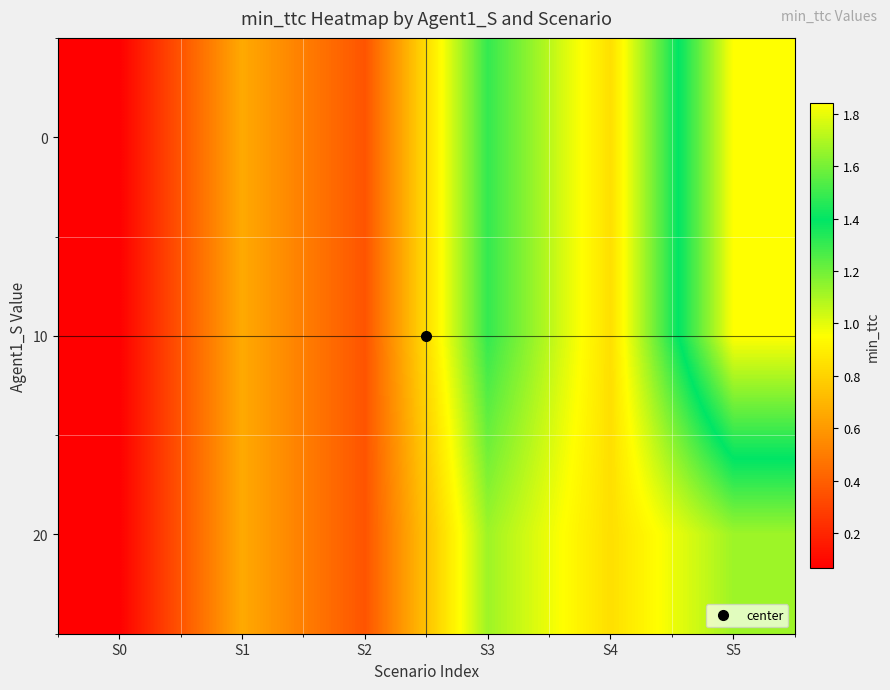

Between S2 and S1, which is larger?

S1